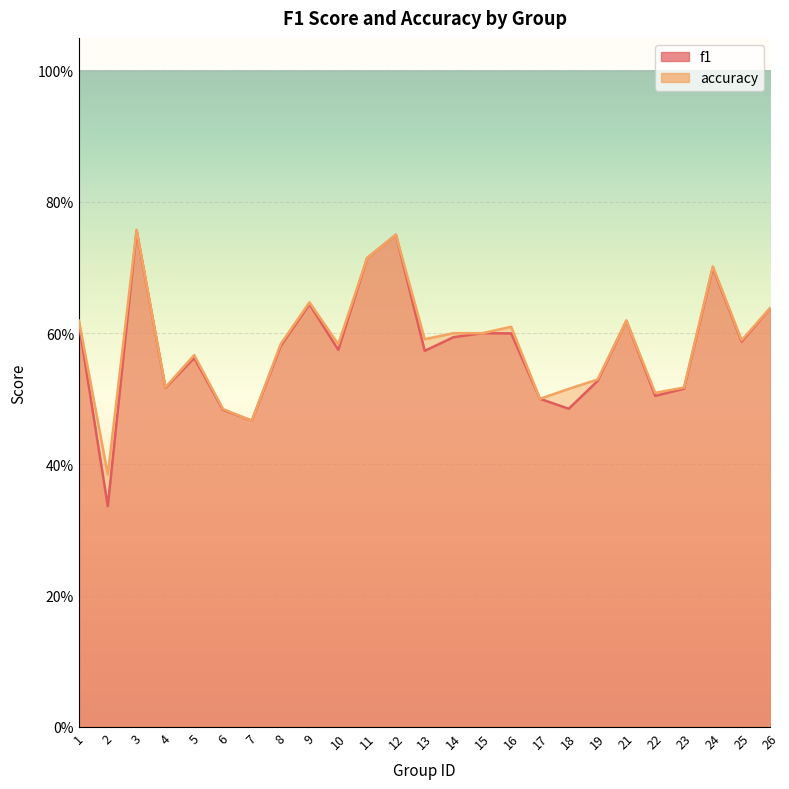

Which series has the largest total across all categories?

accuracy